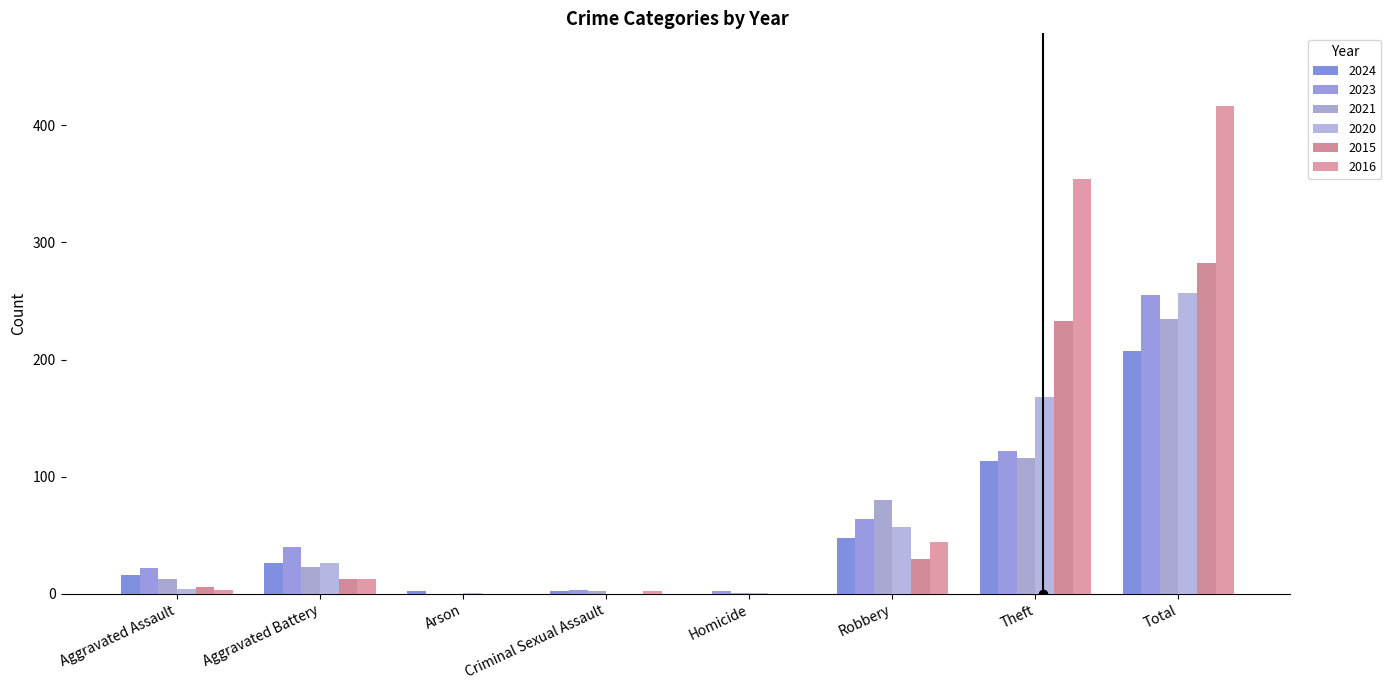

What position from the left is Aggravated Battery?

2